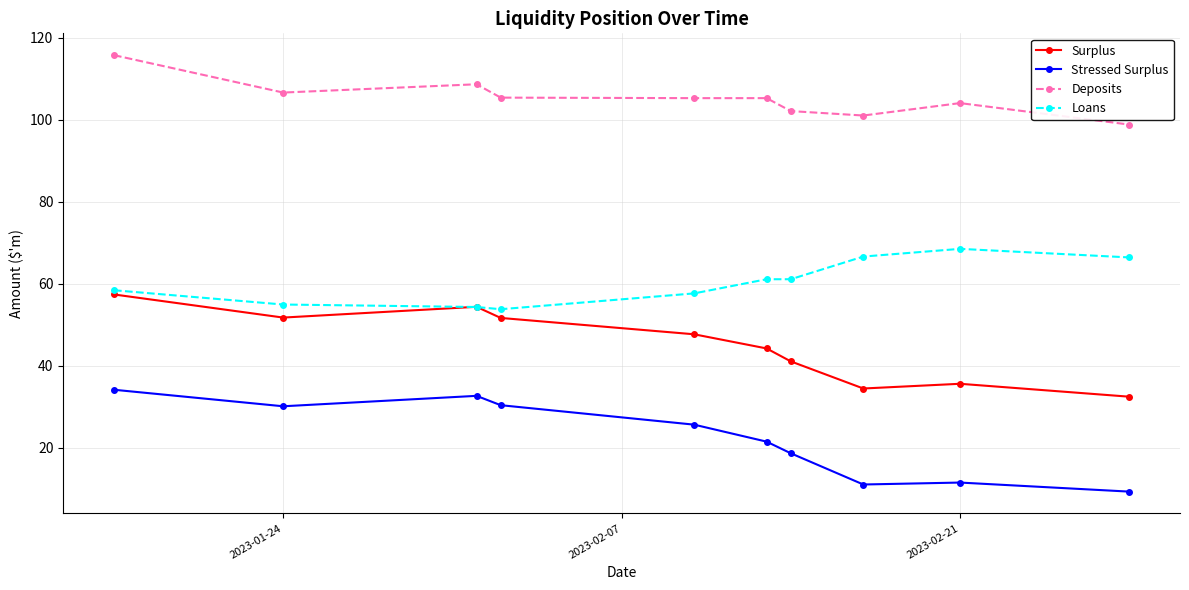

What is the value of the Deposits point at the 5th from the left?

105.3